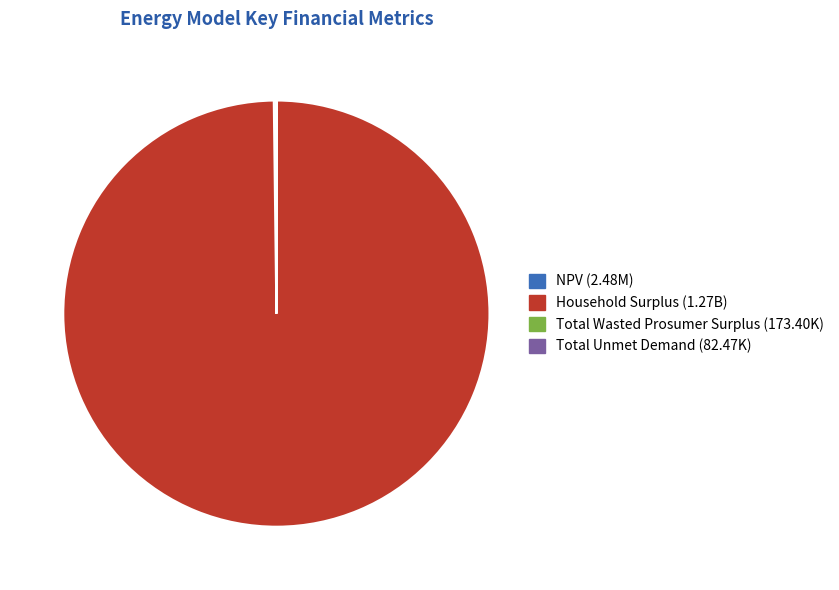

Which category has the biggest portion of the pie?

Household Surplus